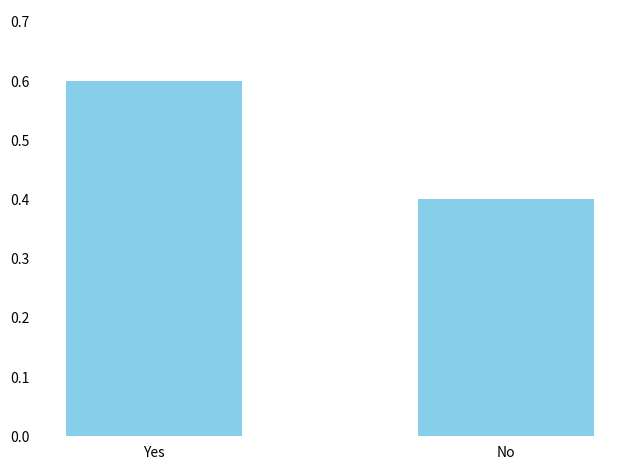

At which label is the value closest to 0?

No